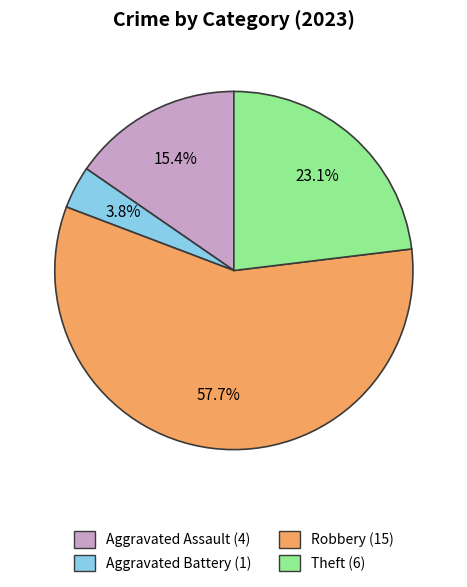

Does any single category account for the majority?

Yes